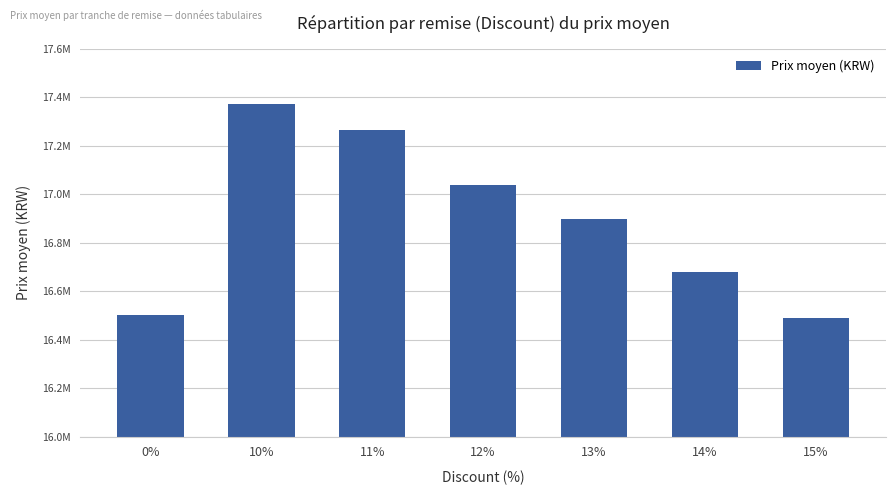

Reading left to right, list all the values displayed in this chart.

0%=16500000.0	10%=17371340.0	11%=17262530.0	12%=17038000.0	13%=16897693.8	14%=16678000.0	15%=16490000.0